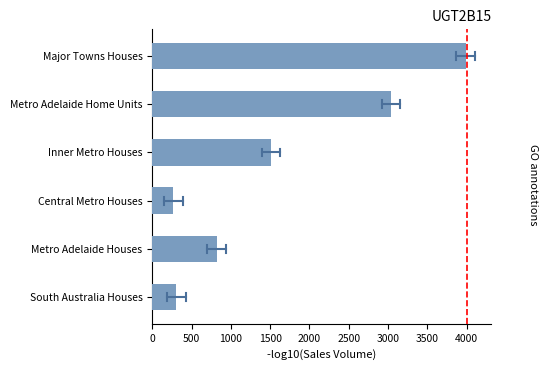

What is the minimum value shown in the chart?

269